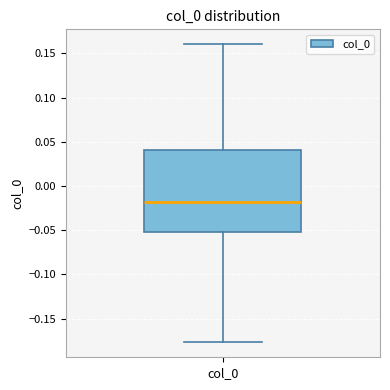

Where does the lower whisker of the box for col_0 end on the y-axis? The values are not printed on the chart, so give them approximately, as read against the axis.

-0.175